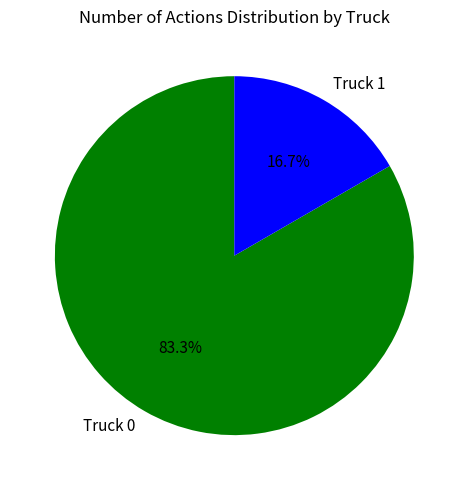

Is Truck 1 the majority of the pie?

No